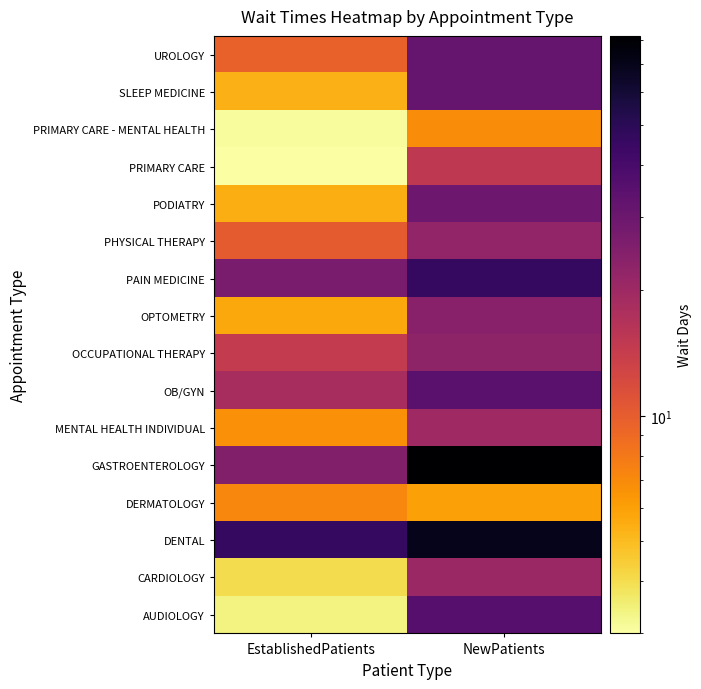

Reading left to right, transcribe all the data shown in this chart.

AUDIOLOGY: EstablishedPatients=3.4	NewPatients=35.6
CARDIOLOGY: EstablishedPatients=4.0	NewPatients=20.8
DENTAL: EstablishedPatients=46.8	NewPatients=69.3
DERMATOLOGY: EstablishedPatients=7.2	NewPatients=6.0
GASTROENTEROLOGY: EstablishedPatients=25.2	NewPatients=81.8
MENTAL HEALTH INDIVIDUAL: EstablishedPatients=6.7	NewPatients=19.8
OB/GYN: EstablishedPatients=18.3	NewPatients=34.6
OCCUPATIONAL THERAPY: EstablishedPatients=14.5	NewPatients=22.7
OPTOMETRY: EstablishedPatients=5.7	NewPatients=23.9
PAIN MEDICINE: EstablishedPatients=26.8	NewPatients=46.1
PHYSICAL THERAPY: EstablishedPatients=10.1	NewPatients=22.1
PODIATRY: EstablishedPatients=5.5	NewPatients=29.8
PRIMARY CARE: EstablishedPatients=3.0	NewPatients=15.2
PRIMARY CARE - MENTAL HEALTH: EstablishedPatients=3.1	NewPatients=6.9
SLEEP MEDICINE: EstablishedPatients=5.3	NewPatients=31.5
UROLOGY: EstablishedPatients=9.6	NewPatients=31.1